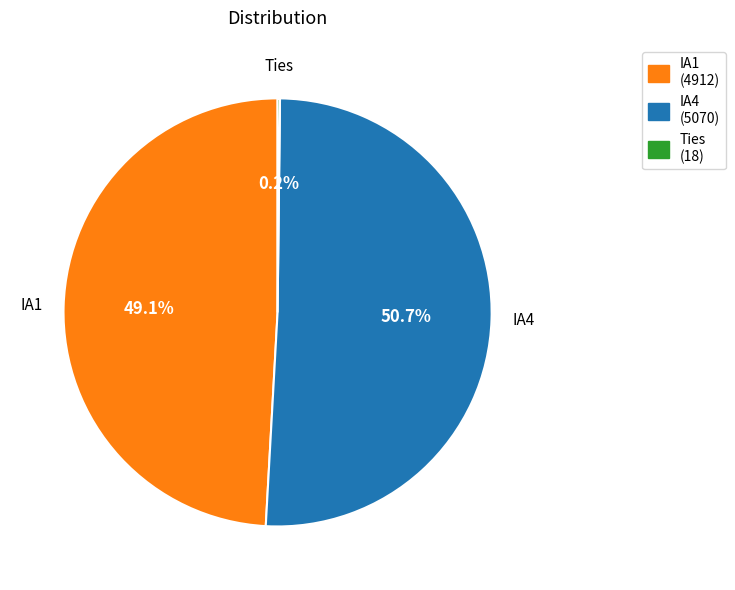

Which has a higher value, IA1 (4912) or IA4 (5070)?

IA4 (5070)